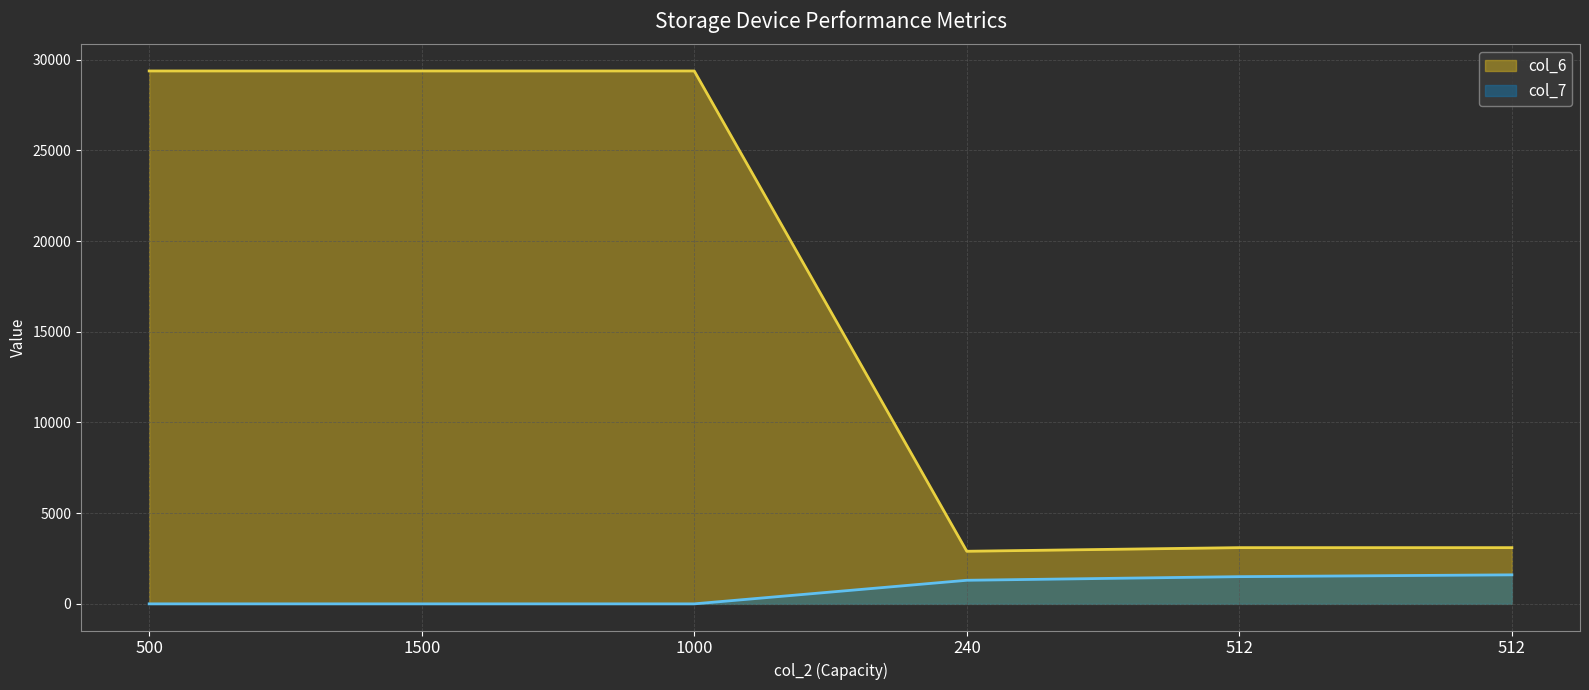

What are all the series names shown in the legend?

col_6, col_7